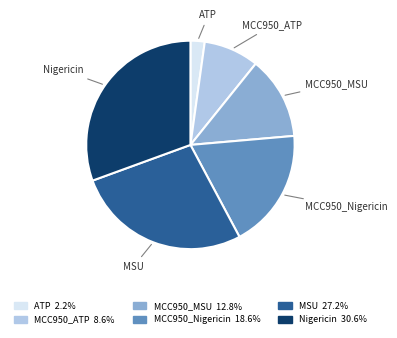

Which category has the biggest portion of the pie?

Nigericin